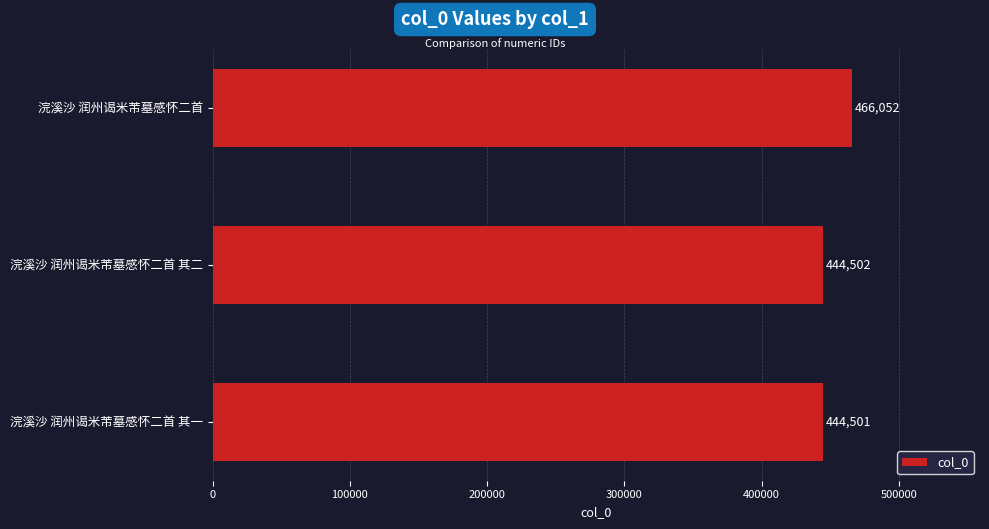

Reading top to bottom, what are all the values shown in this chart?

浣溪沙 润州谒米芾墓感怀二首=466052	浣溪沙 润州谒米芾墓感怀二首 其二=444502	浣溪沙 润州谒米芾墓感怀二首 其一=444501